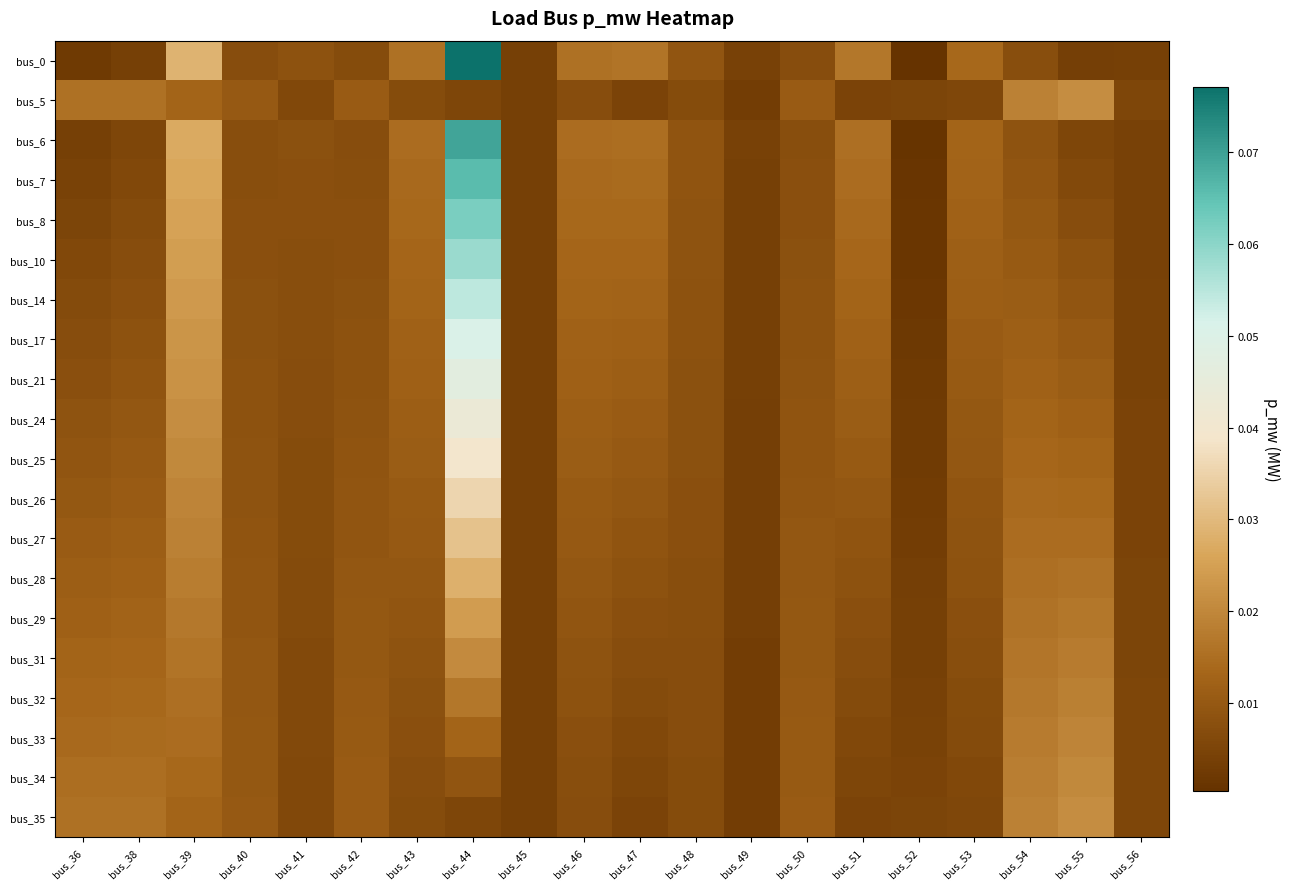

At how many categories does at least one series exceed 0?

20